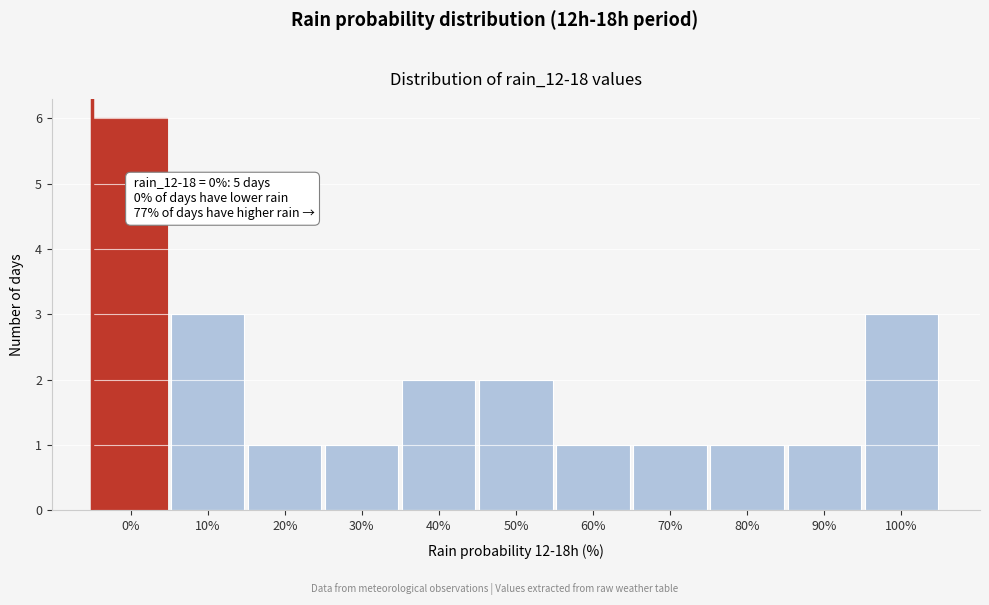

Reading left to right, list all the values displayed in this chart.

0%=6	10%=3	20%=1	30%=1	40%=2	50%=2	60%=1	70%=1	80%=1	90%=1	100%=3